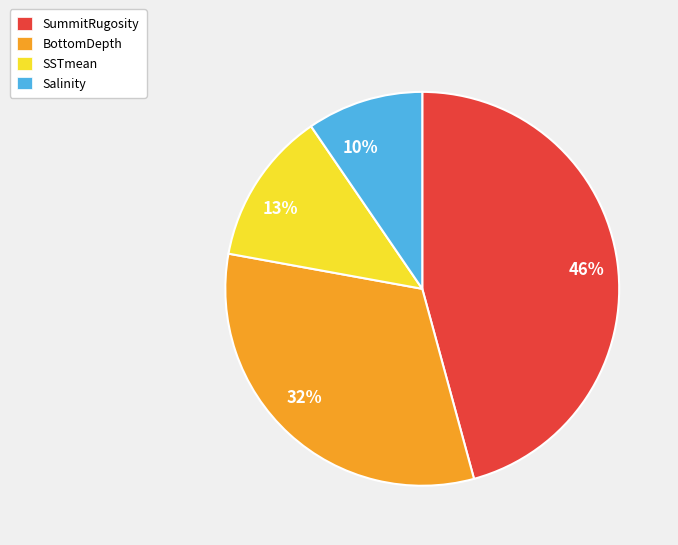

Which category has the smallest portion of the pie?

Salinity